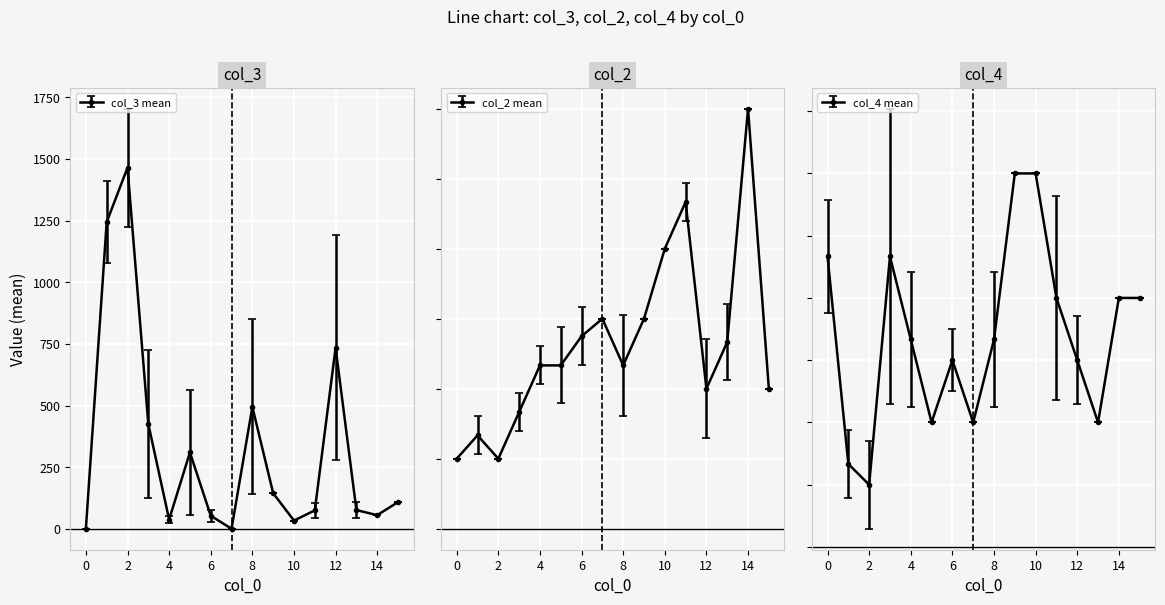

Where do col_3 and col_2 first cross each other?

4 and 4